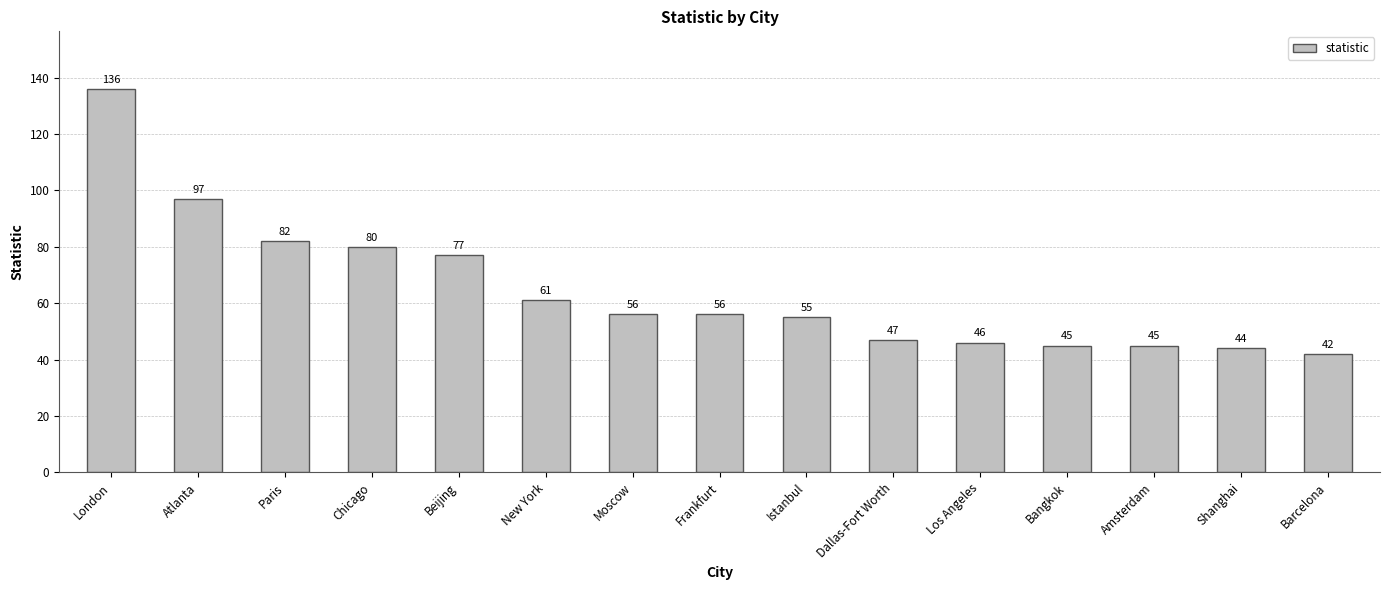

Where is the data nearest to the value 89?

Paris